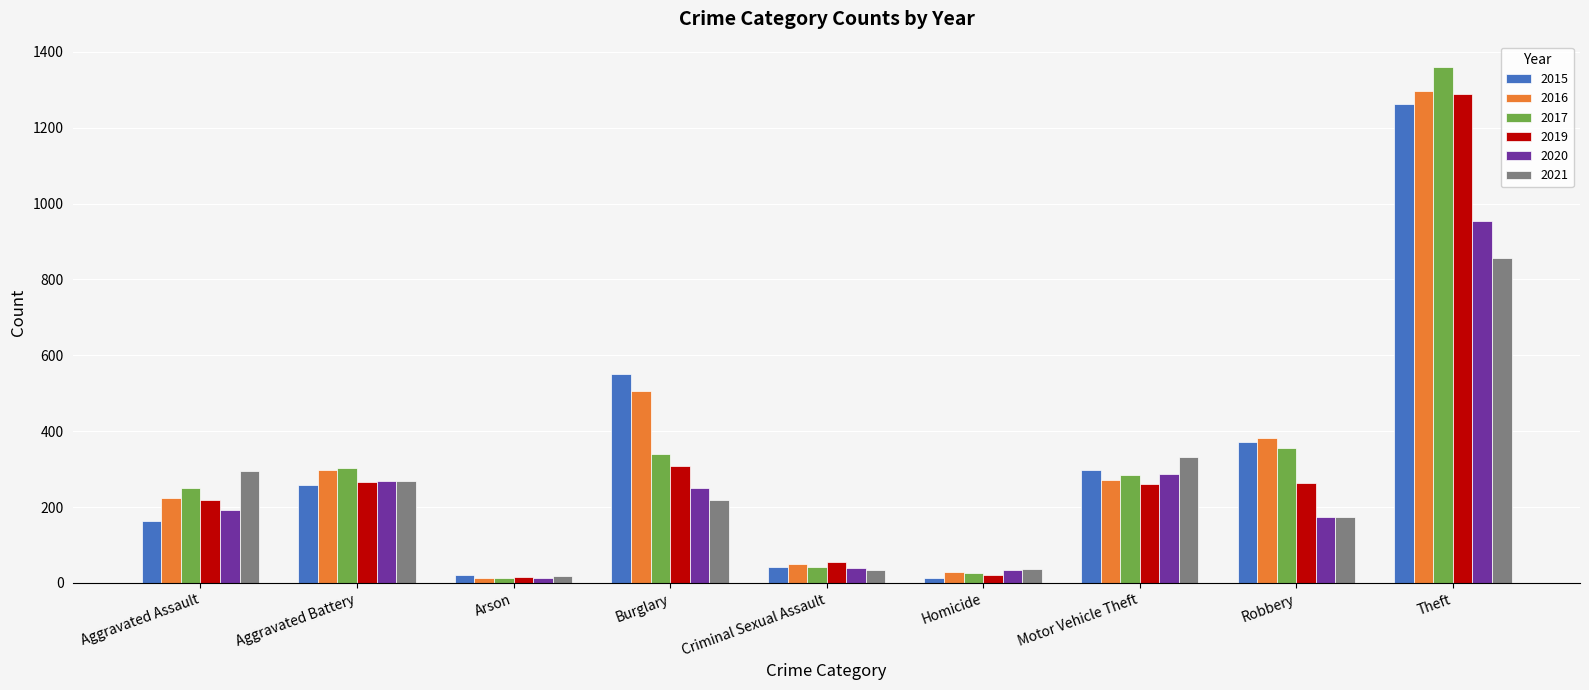

What is the label of the 3rd bar from the left?

Arson